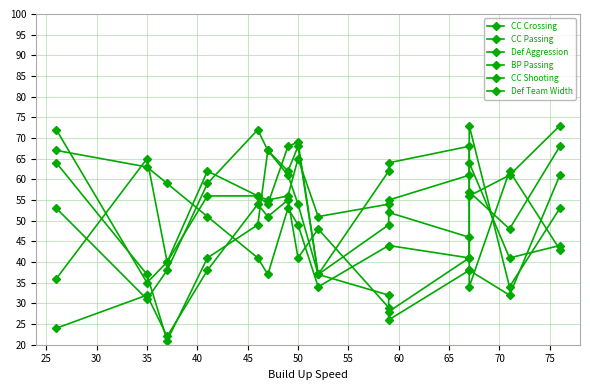

Which series changed the most between 35 and 75?

Def Aggression